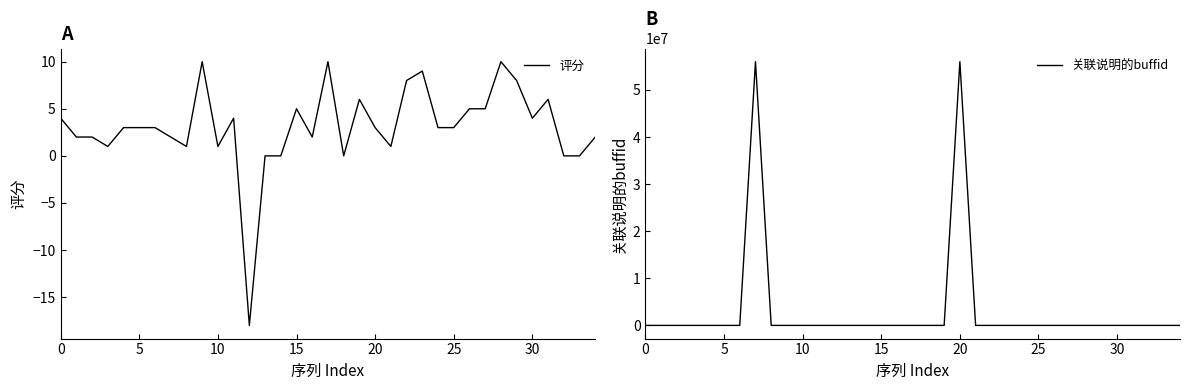

What is the label of the 21st point from the right?

14